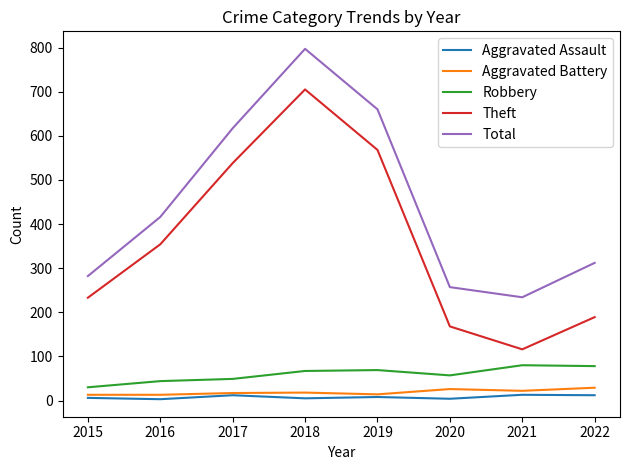

At which category is the sum across all series the highest?

2018